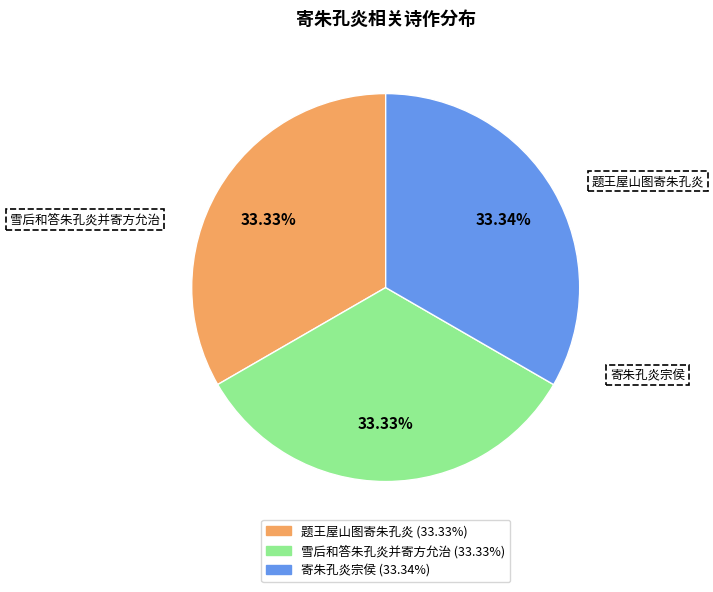

How many slices are in this pie chart?

3